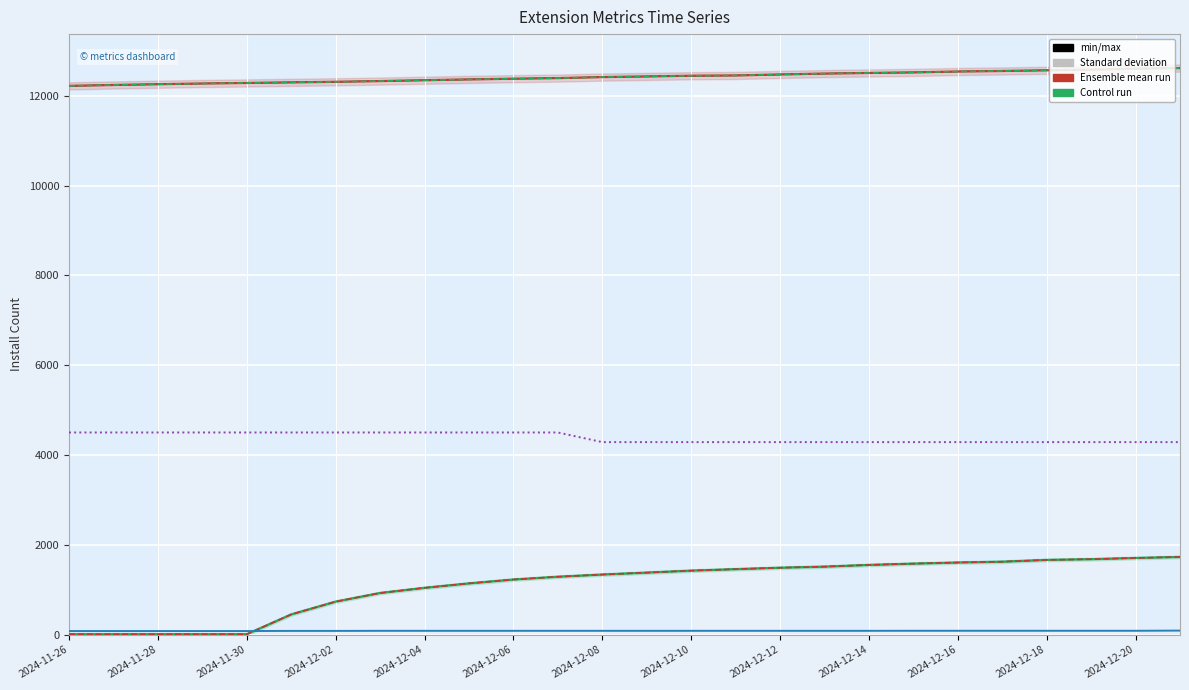

What is the label of the 12th point from the right?

2024-12-10